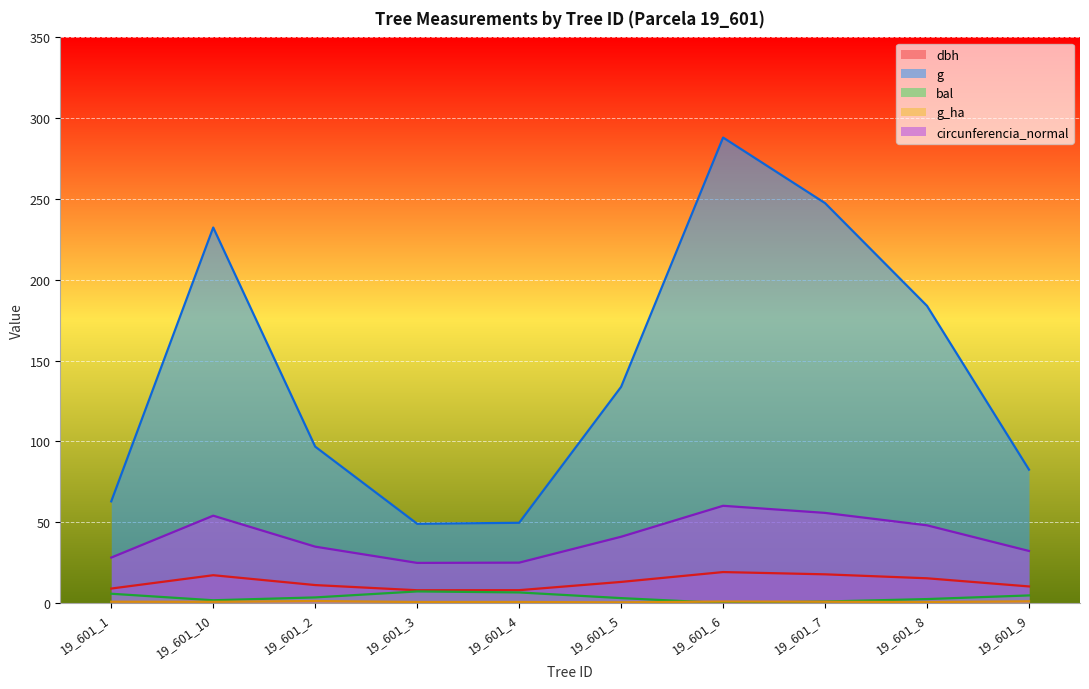

What is the value of the bal point at the 1st from the left?

5.7